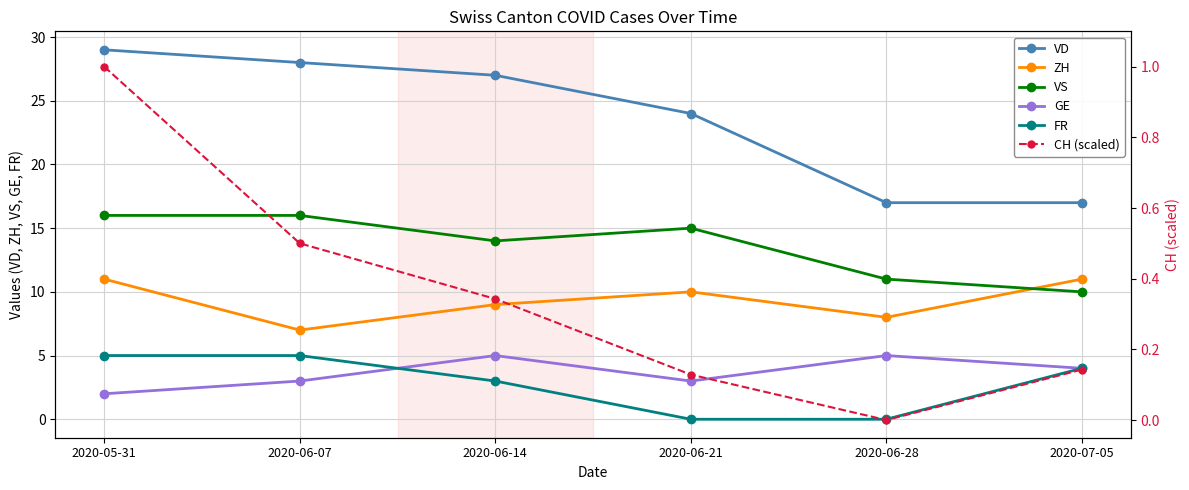

The value of GE at 2020-06-28 is 7.5. True or false?

False